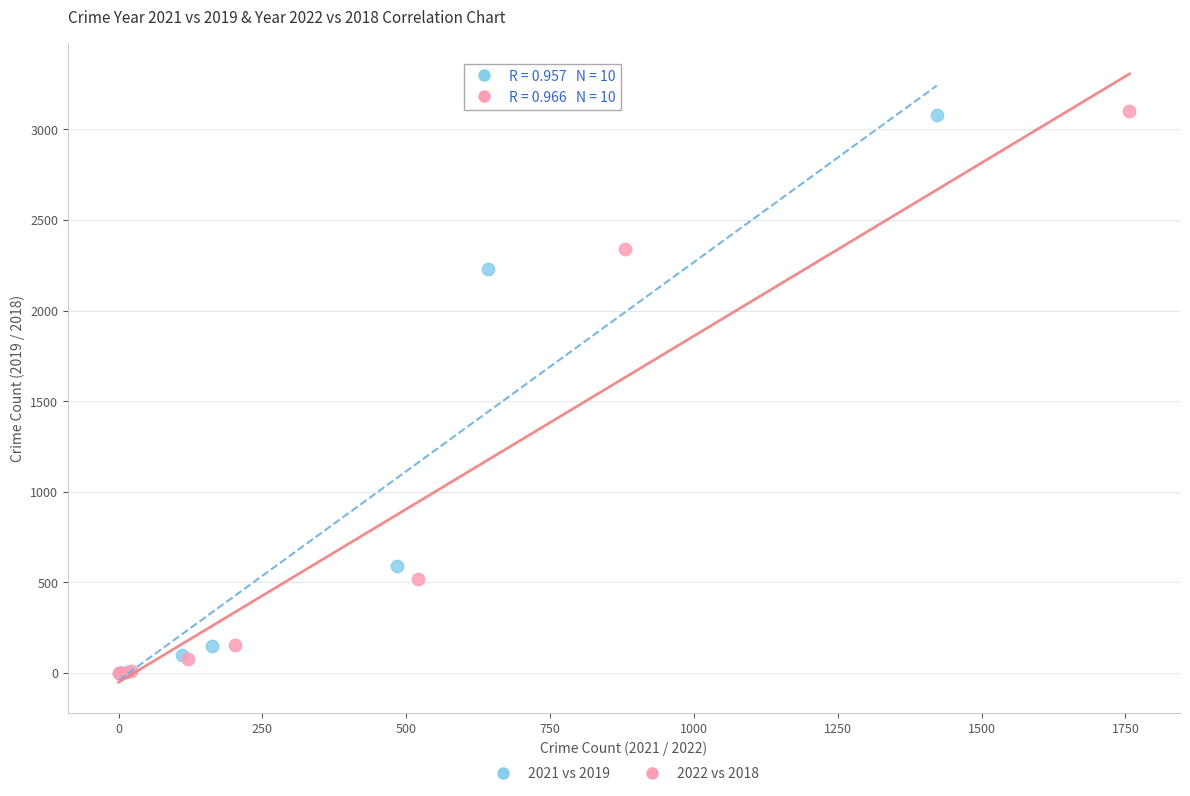

Which series has the widest spread of Y values?

2022 vs 2018